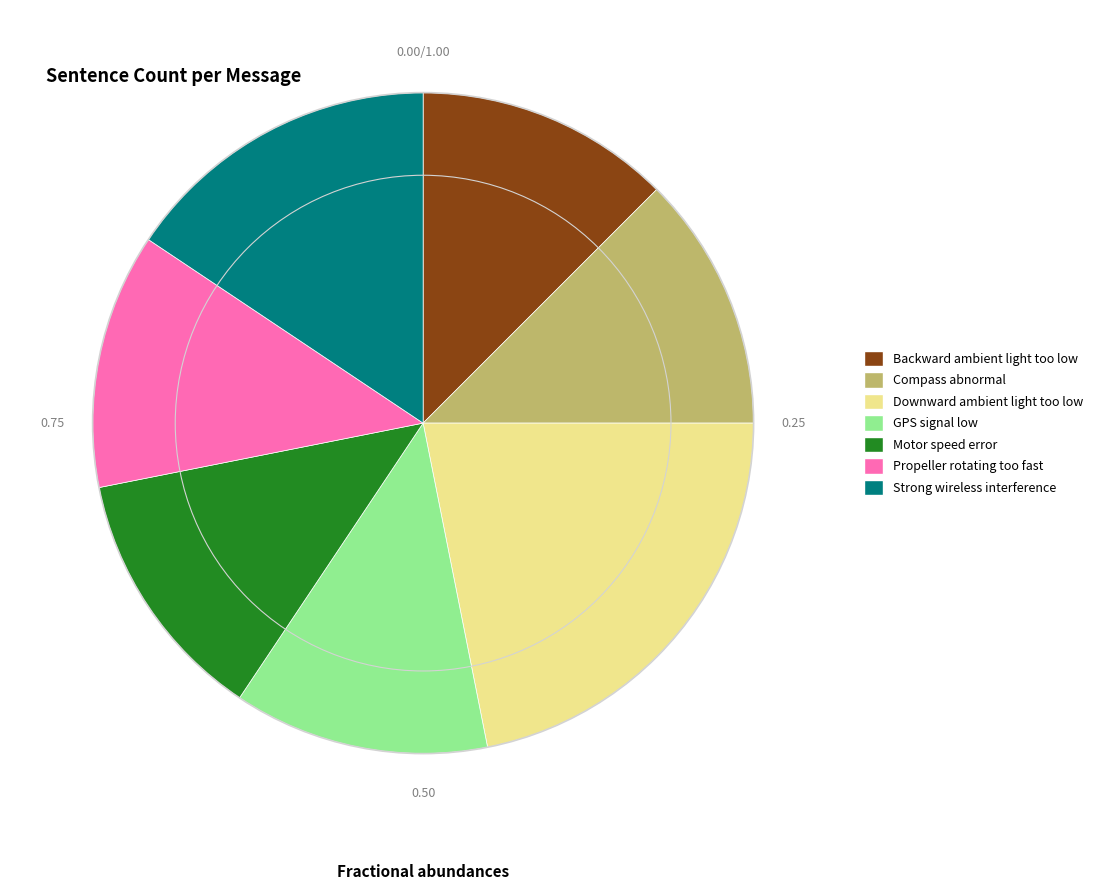

Do Compass abnormal and Motor speed error together represent more than half of the pie?

No